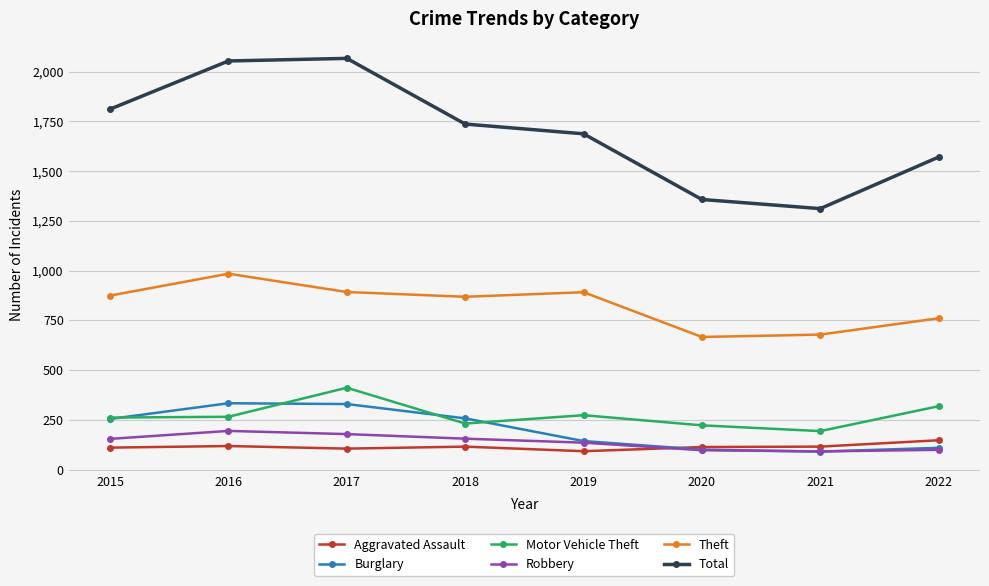

At 2016, list the series in order from largest to smallest.

Total, Theft, Burglary, Motor Vehicle Theft, Robbery, Aggravated Assault